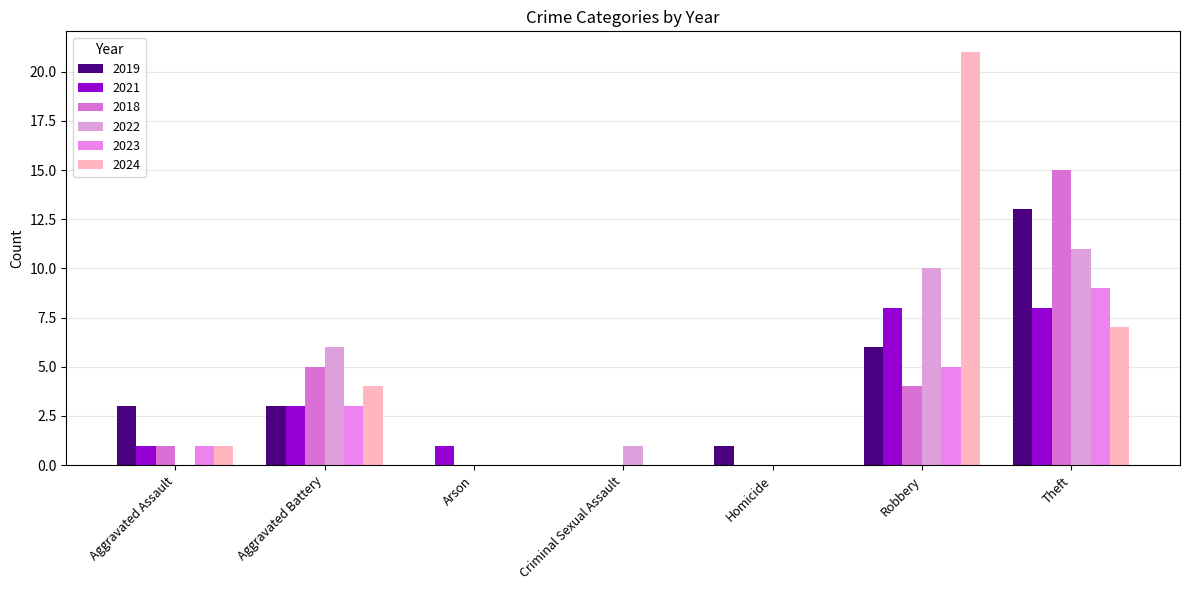

At which category is the sum across all series the highest?

Theft